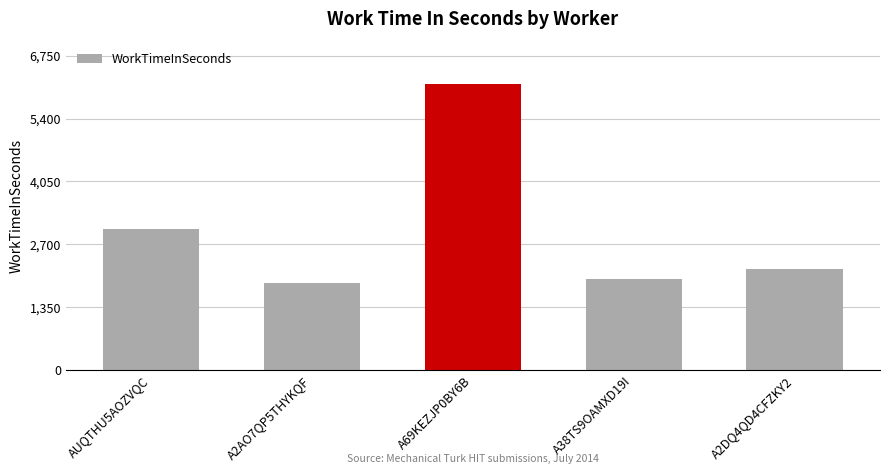

True or false: the data shows 8773 at A69KEZJP0BY6B.

False